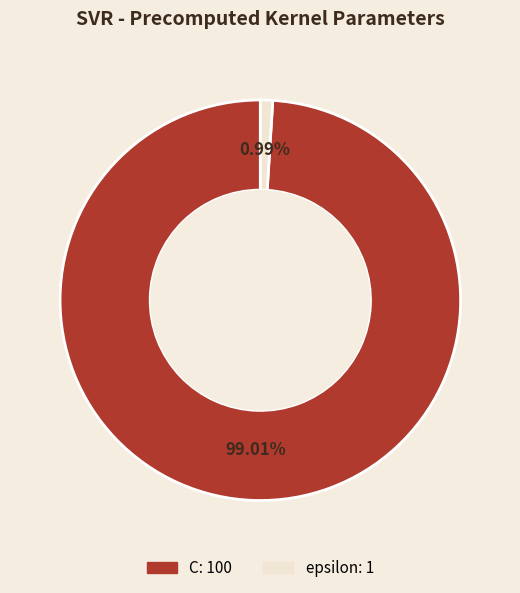

Which has a higher value, epsilon or C?

C